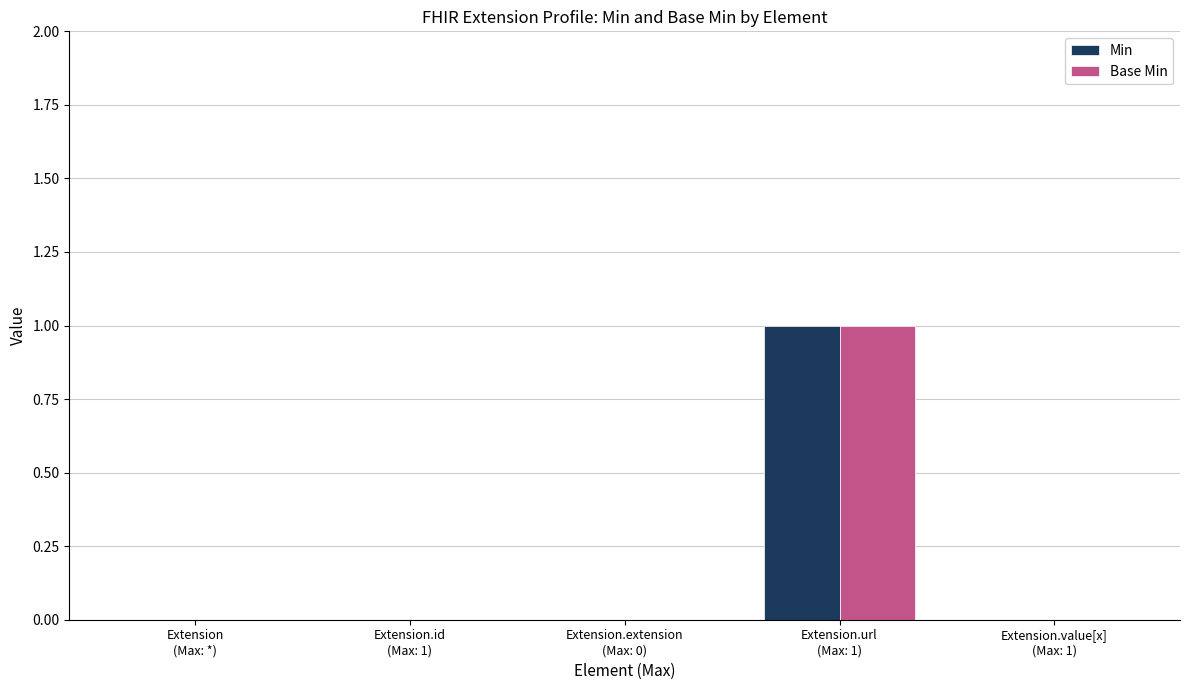

Which series has the widest spread of values?

Min